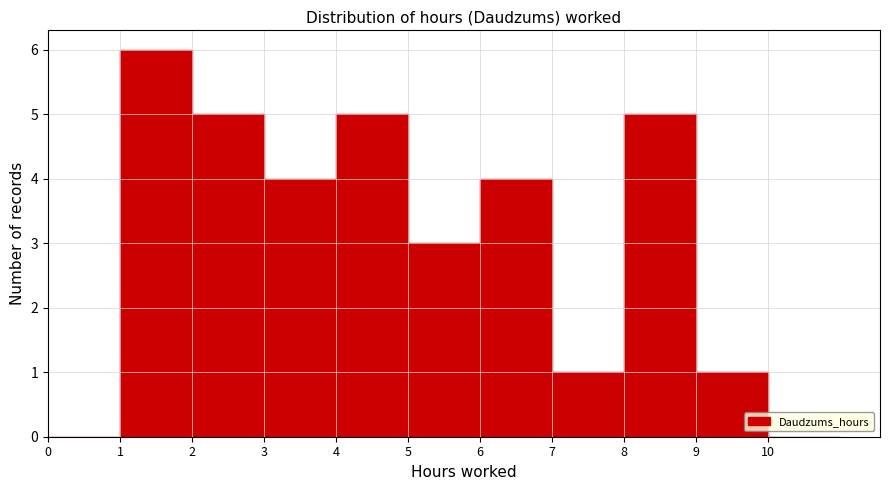

Reading left to right, list every bar in this chart as the range it spans on the x-axis followed by its height. The values are not printed on the chart, so give them approximately, as read against the axis.

0 to 1: 0
1 to 2: 6
2 to 3: 5
3 to 4: 4
4 to 5: 5
5 to 6: 3
6 to 7: 4
7 to 8: 1
8 to 9: 5
9 to 10: 1
10 to 11: 0